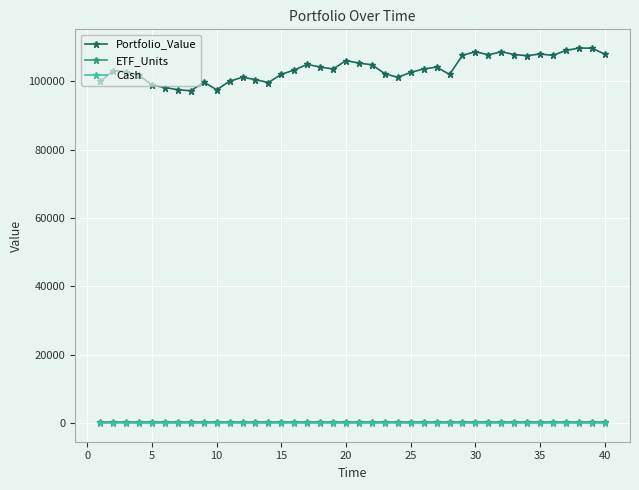

Which series has the largest range (max minus min)?

Portfolio_Value